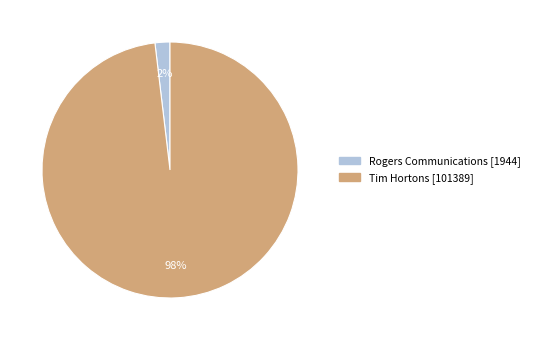

The Tim Hortons slice represents 98% of the pie. True or false?

True